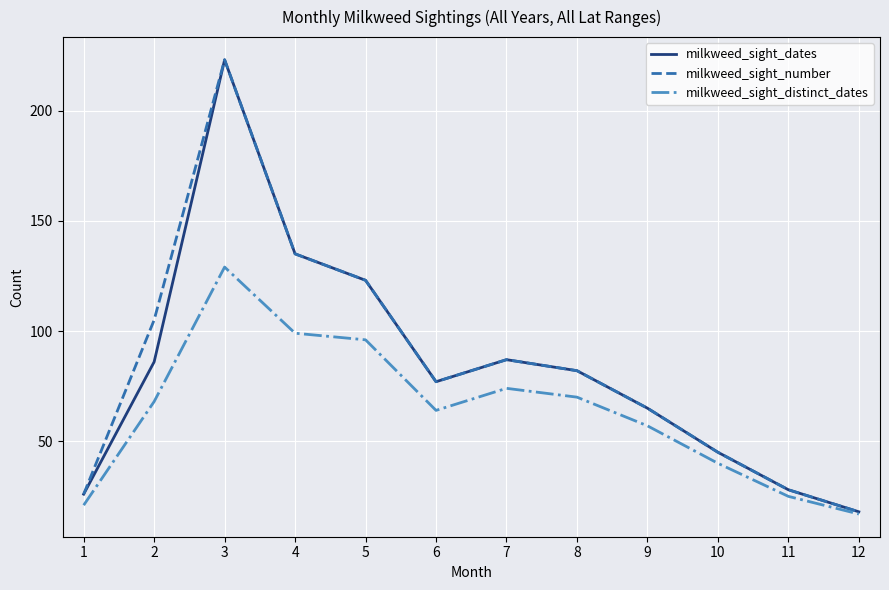

True or false: milkweed_sight_number has more than 2 interior local peaks.

False